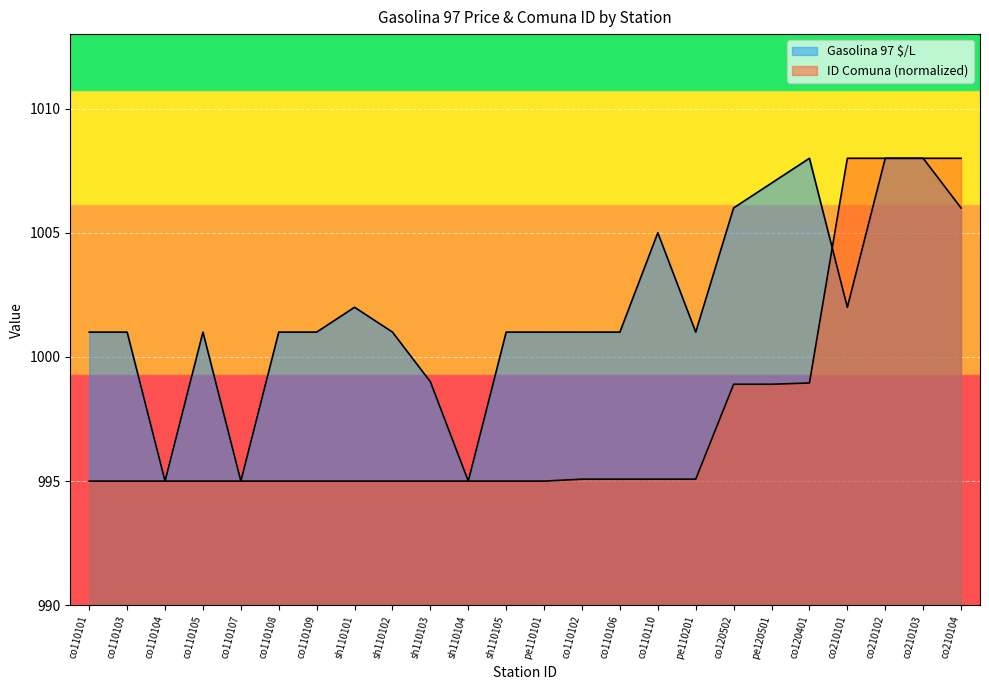

Is the value of Gasolina 97 $/L at pe120501 greater than the value of ID Comuna at pe110101?

Yes